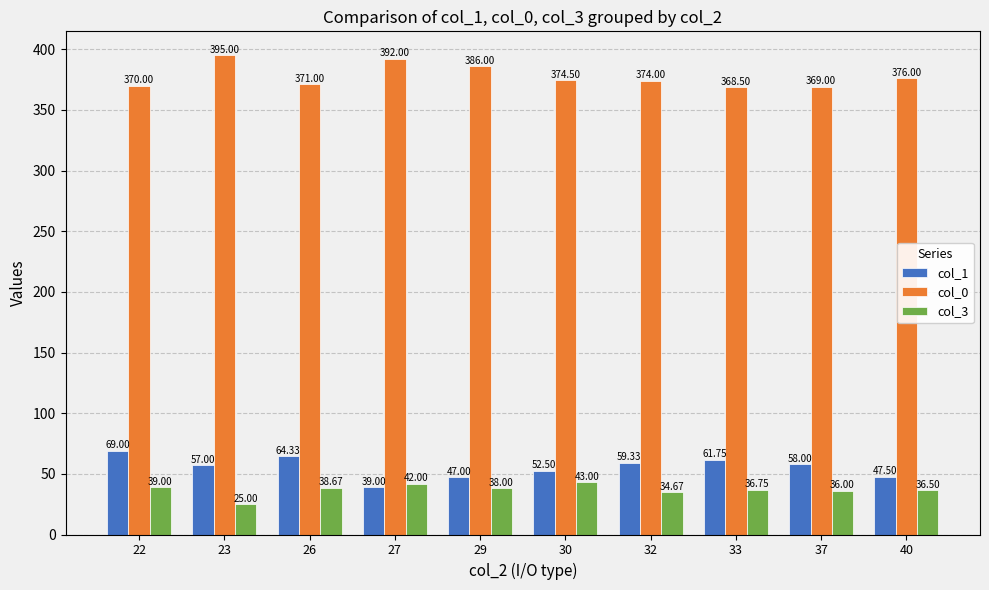

List the labels in order of col_0 value, smallest first.

33, 37, 22, 26, 32, 30, 40, 29, 27, 23